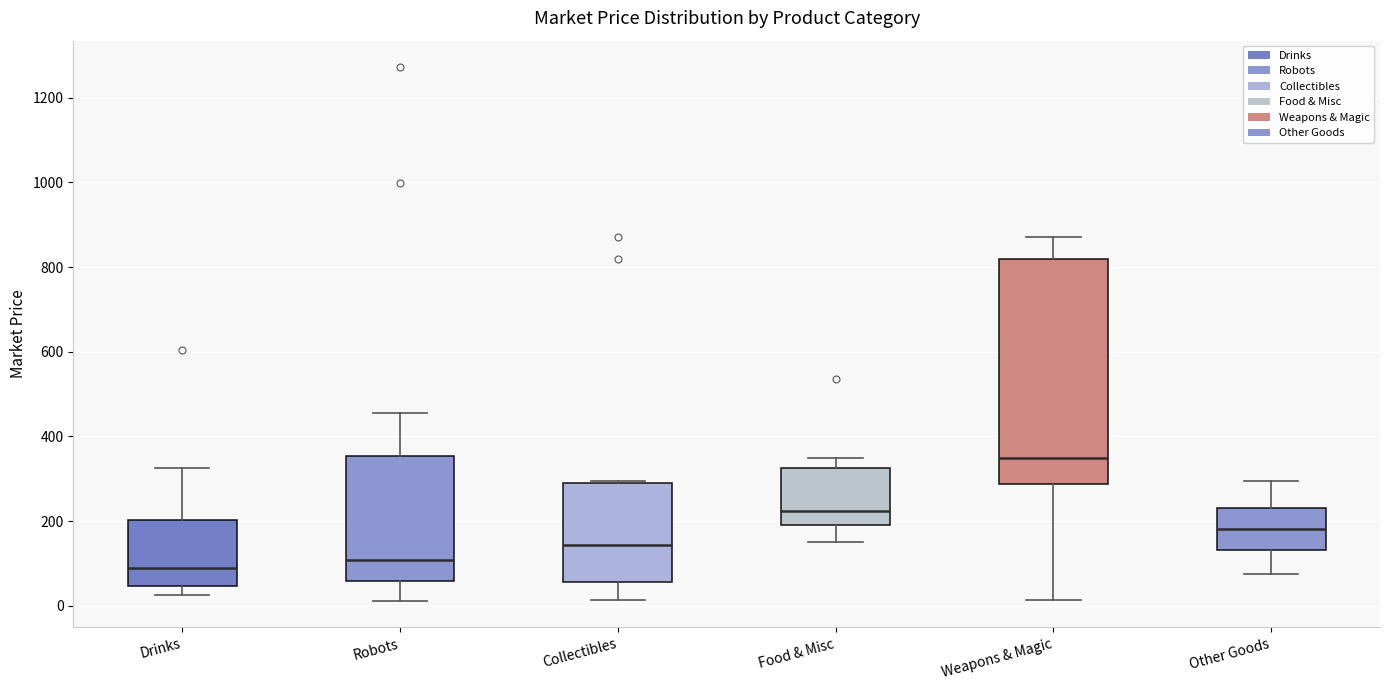

Which box is the tallest, from its lower edge to its upper edge?

Weapons & Magic